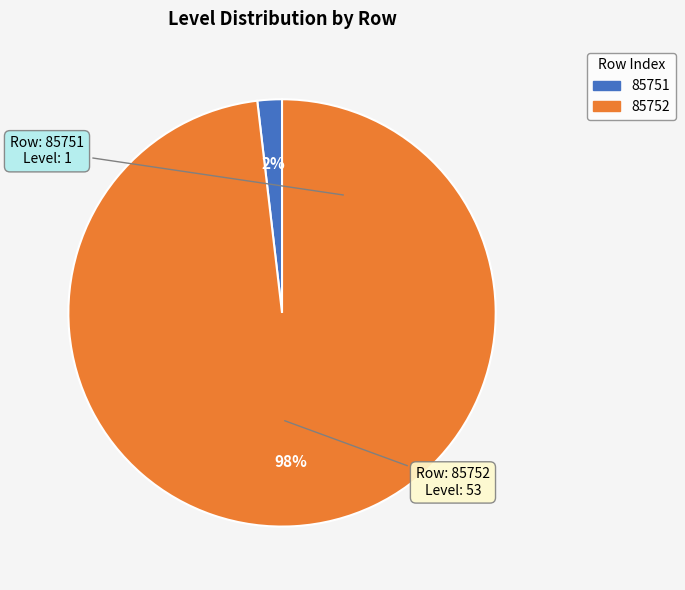

Is it true that 85752 is 98% of the pie?

True